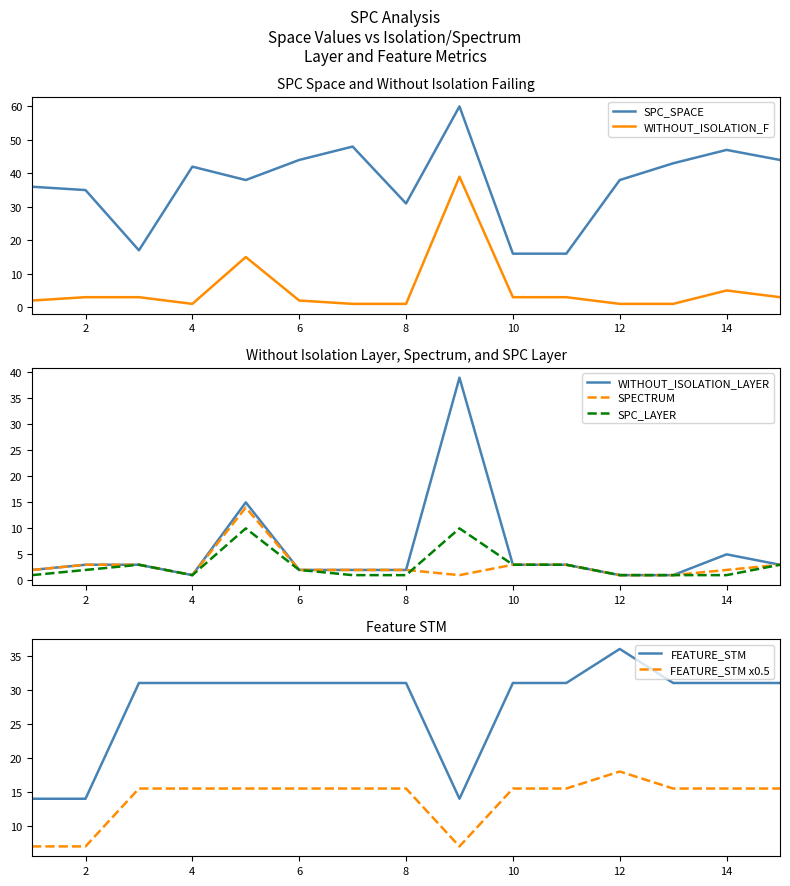

True or false: FEATURE_STM and SPC_LAYER cross at least once.

False